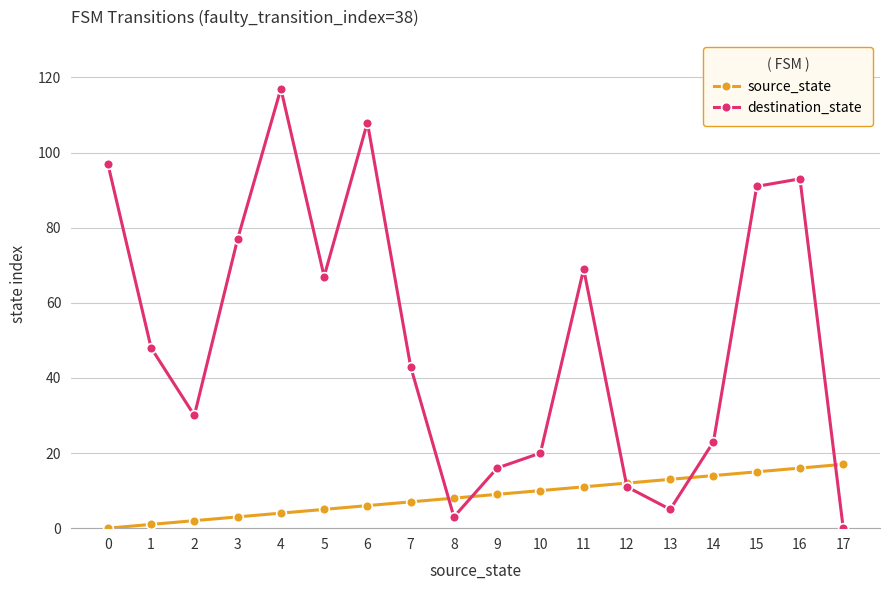

At which category is the sum across all series the highest?

4